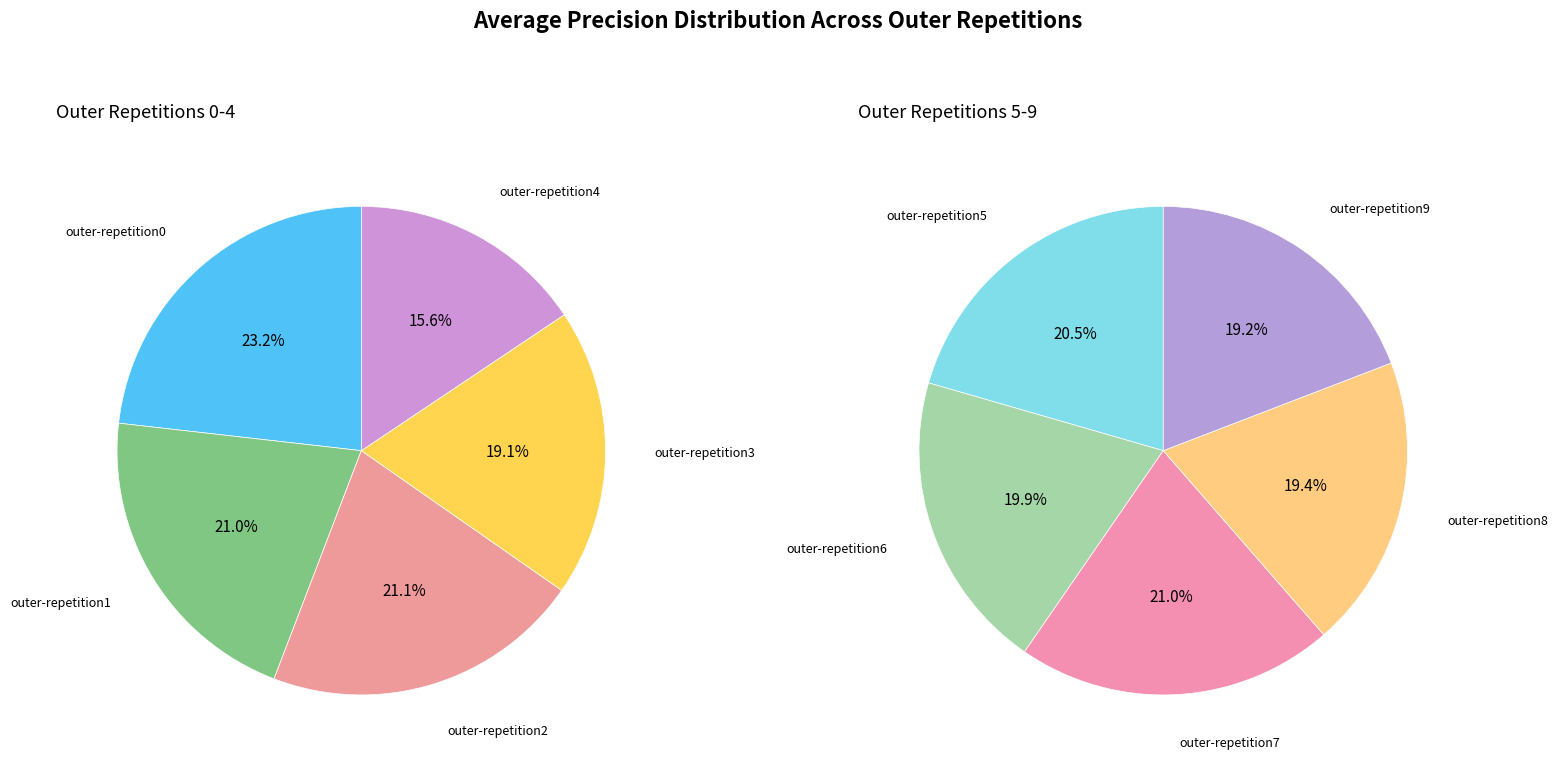

Does any single category account for the majority?

No